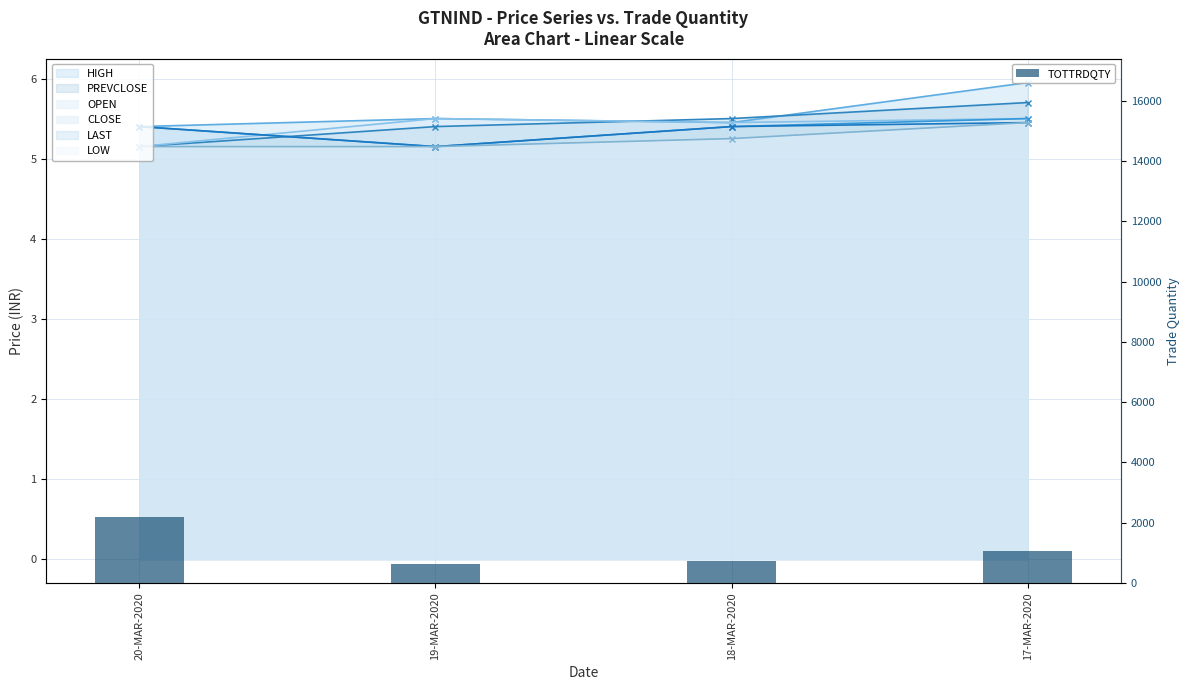

How many data points are less than 1047?

2